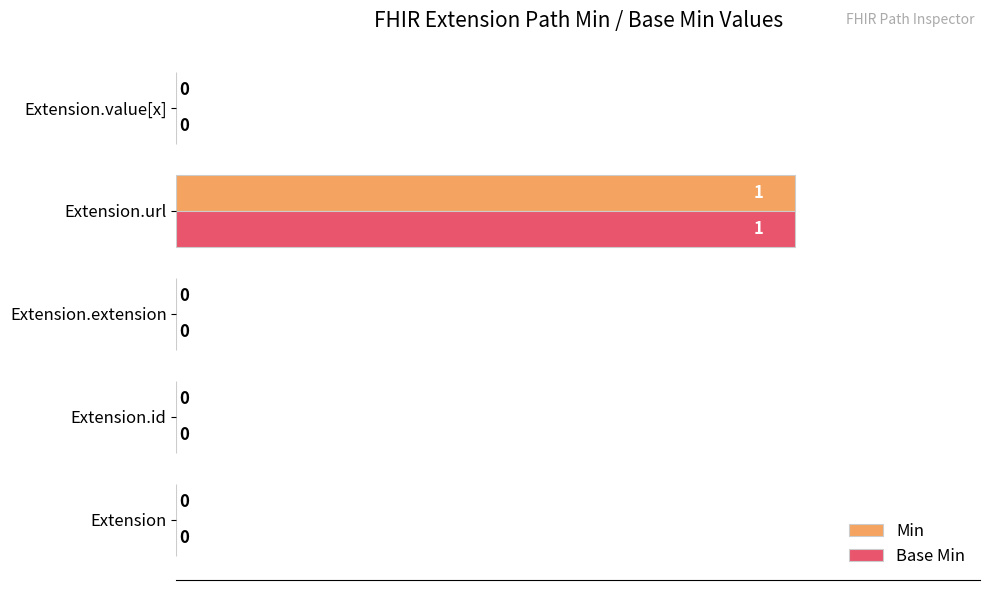

How many Base Min values are between 0 and 1?

5